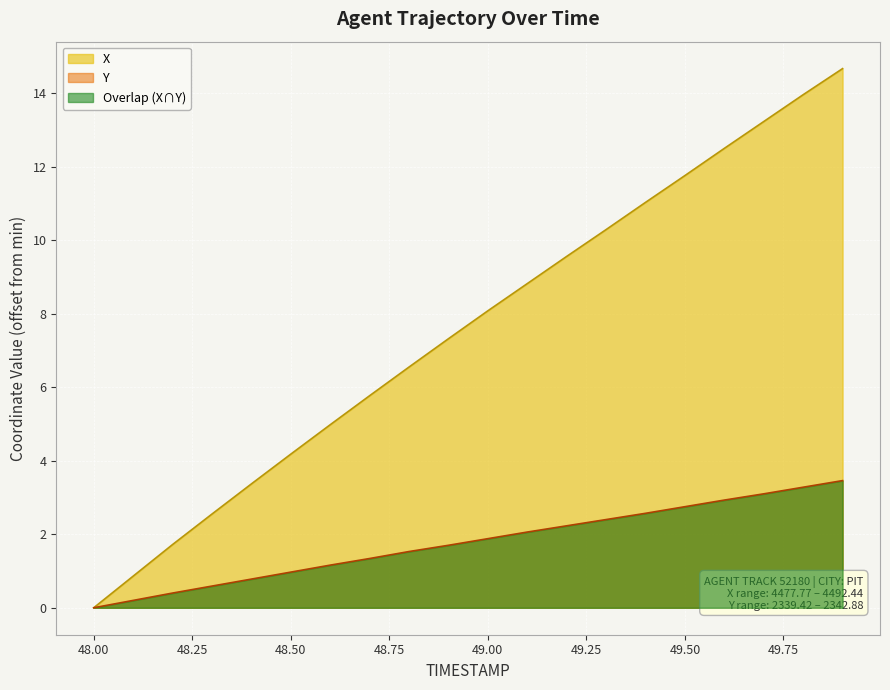

At how many categories does at least one series exceed 8?

10